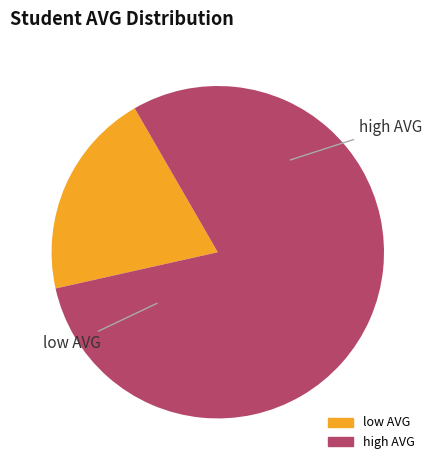

Does any single category account for the majority?

Yes